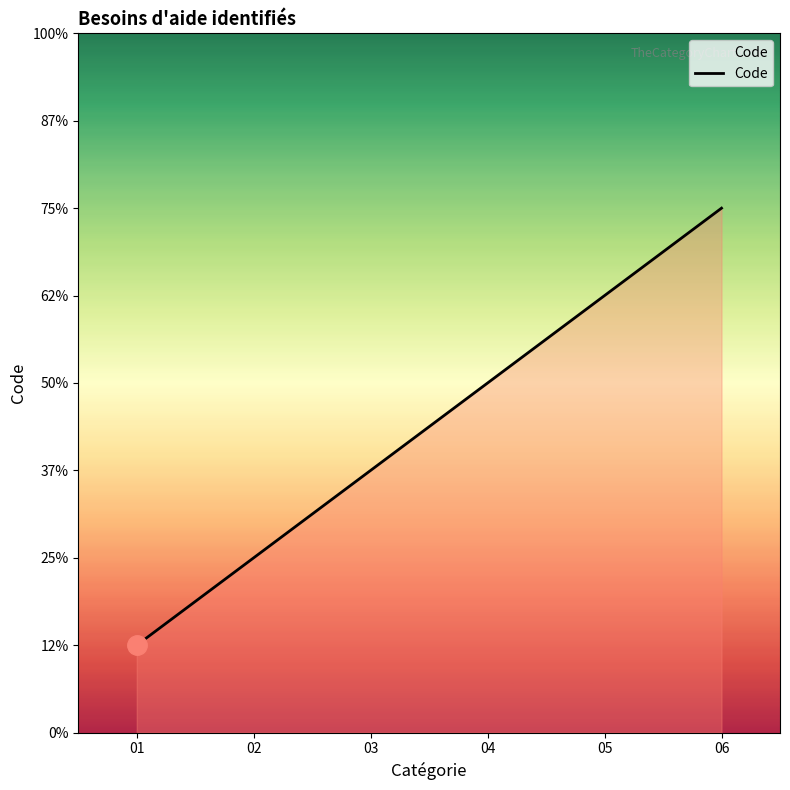

The value at 01 is 2. True or false?

False